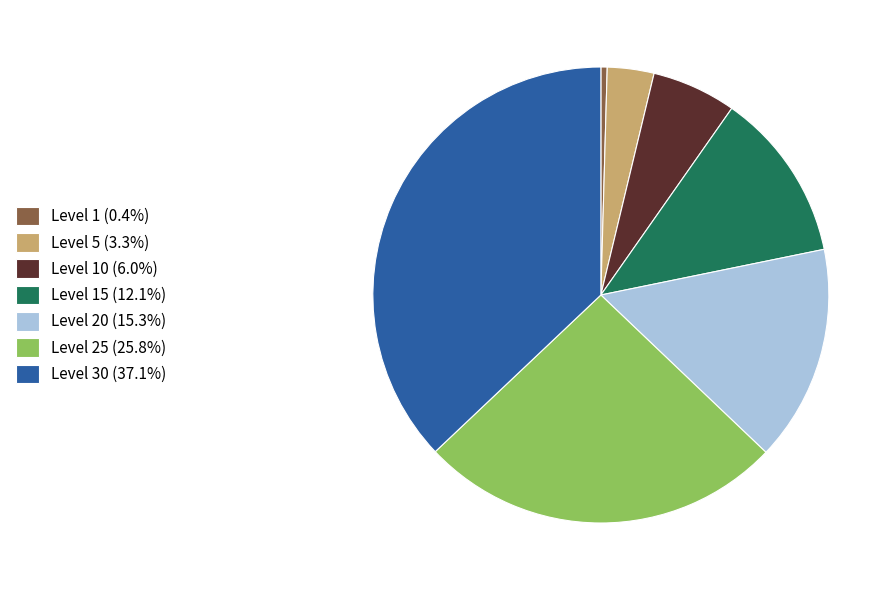

Is there any slice that represents more than half of the pie?

No